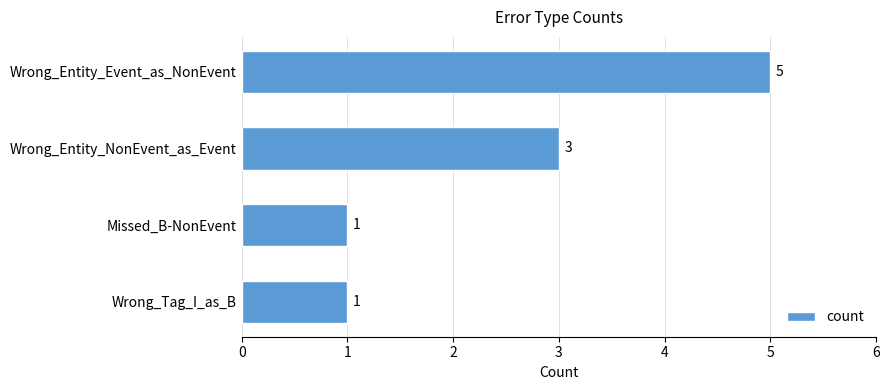

What is the label of the 4th bar from the bottom?

Wrong_Entity_Event_as_NonEvent